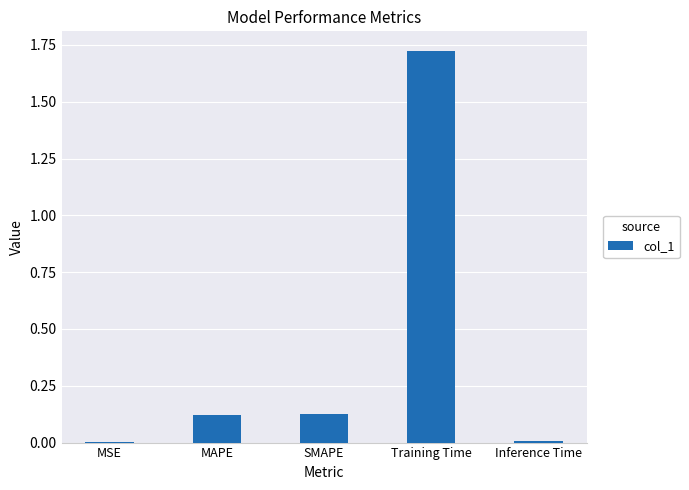

Which category has the highest value across all series?

Training Time